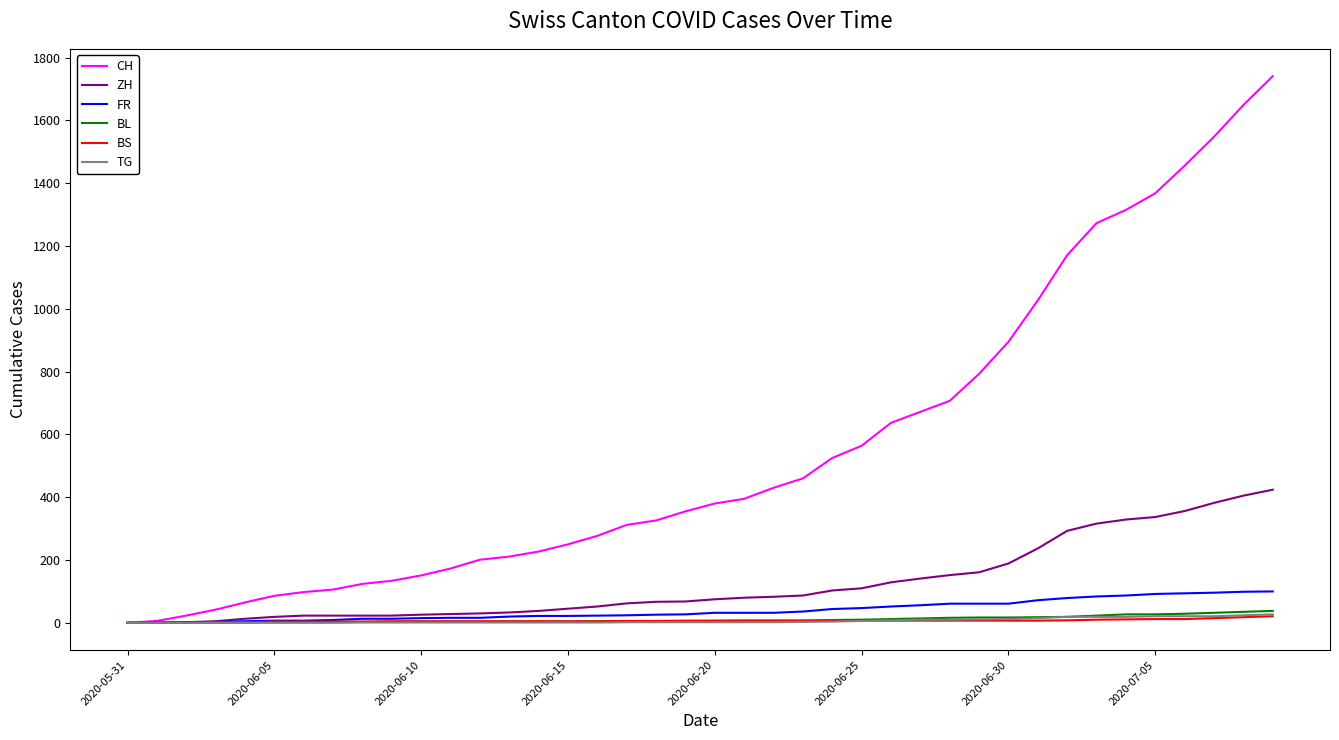

Which series has the largest total across all categories?

CH